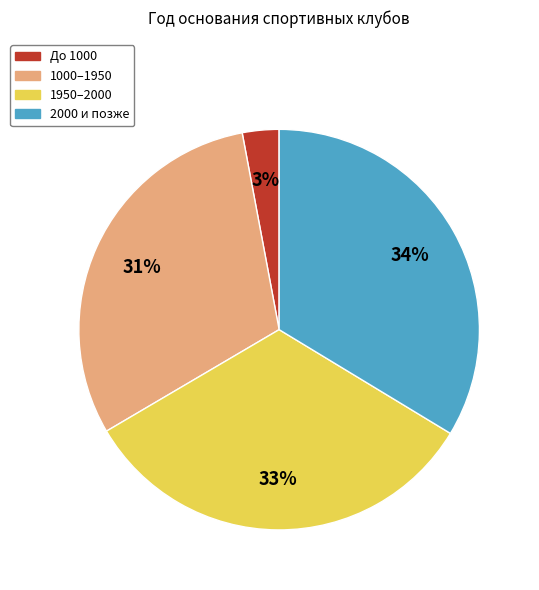

To the nearest percent, what is the average slice percentage?

25%